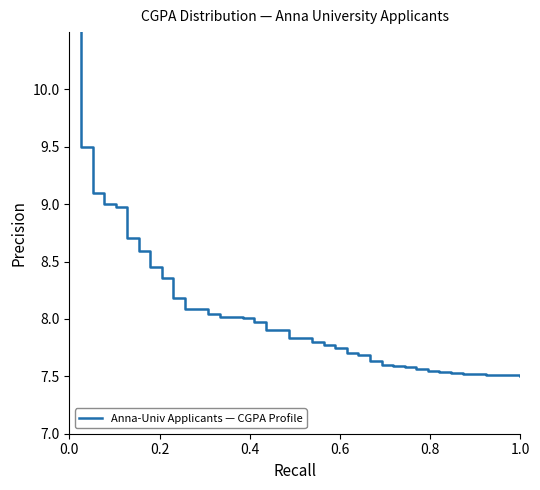

What is the value of the 12th point from the left?

8.1